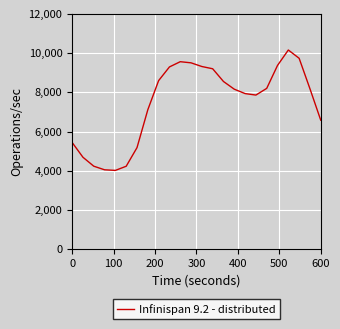

What is the maximum value shown in the chart?

10160.2